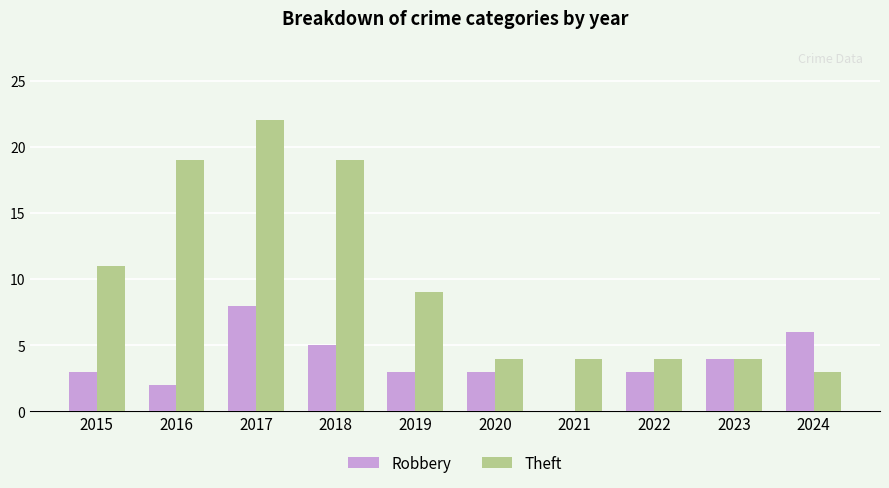

What is the maximum value for Theft?

22